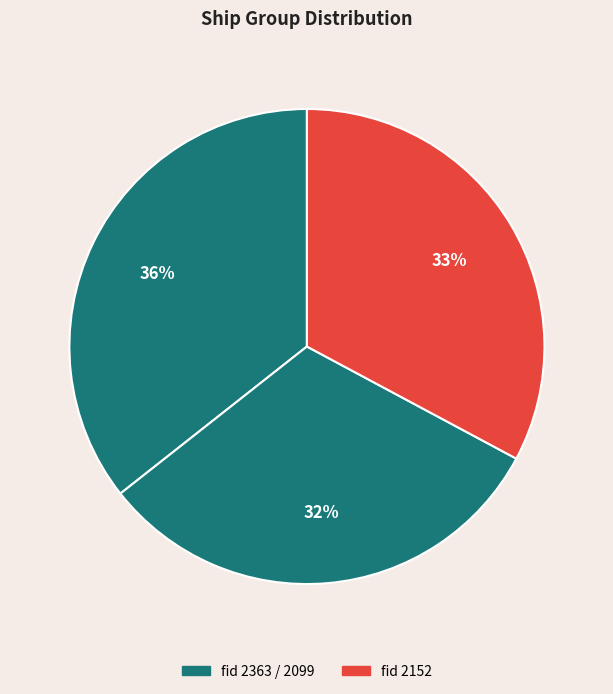

Is there a majority slice in this chart?

No